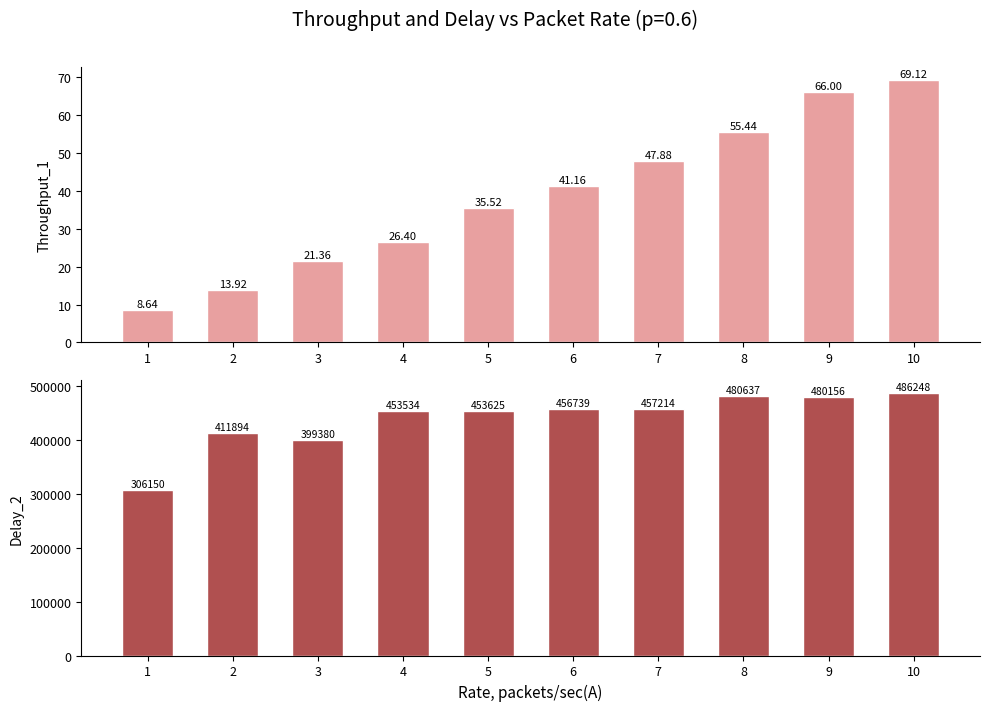

How many values in the Throughput_1 series exceed 41?

5